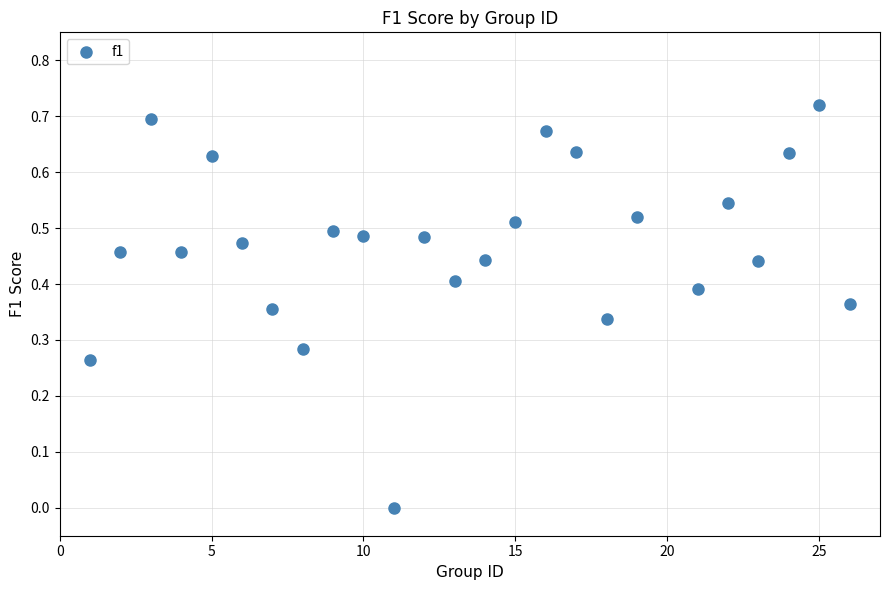

What is the range of X values (max minus min)?

25.0